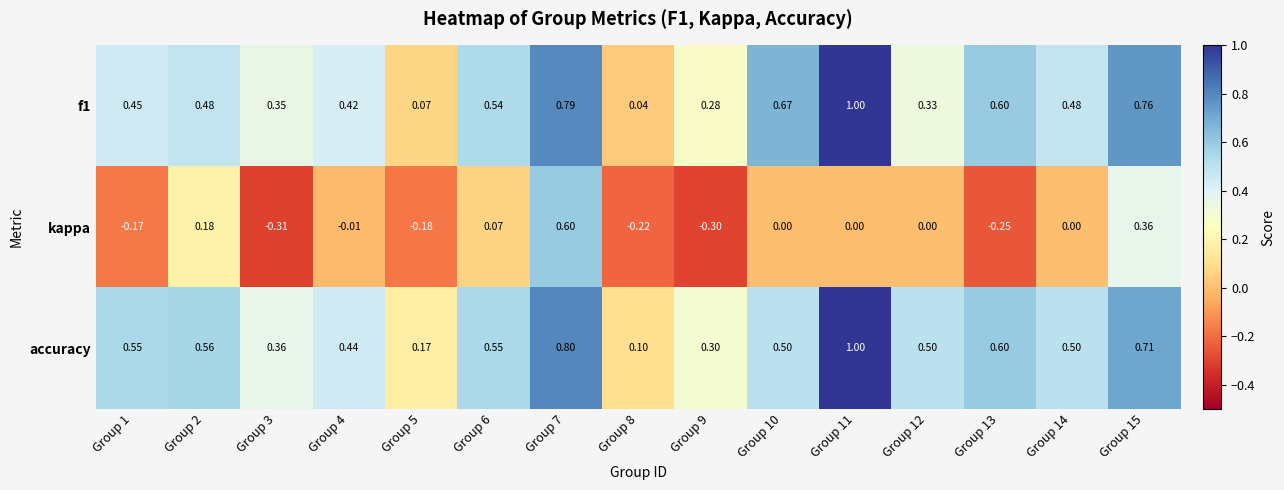

What is the maximum value shown in the chart?

1.0